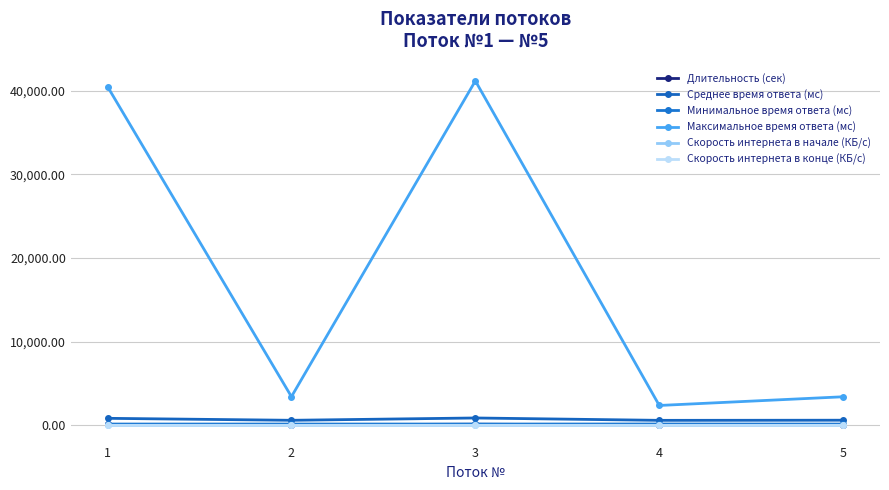

Which label corresponds to the smallest value in the chart?

4